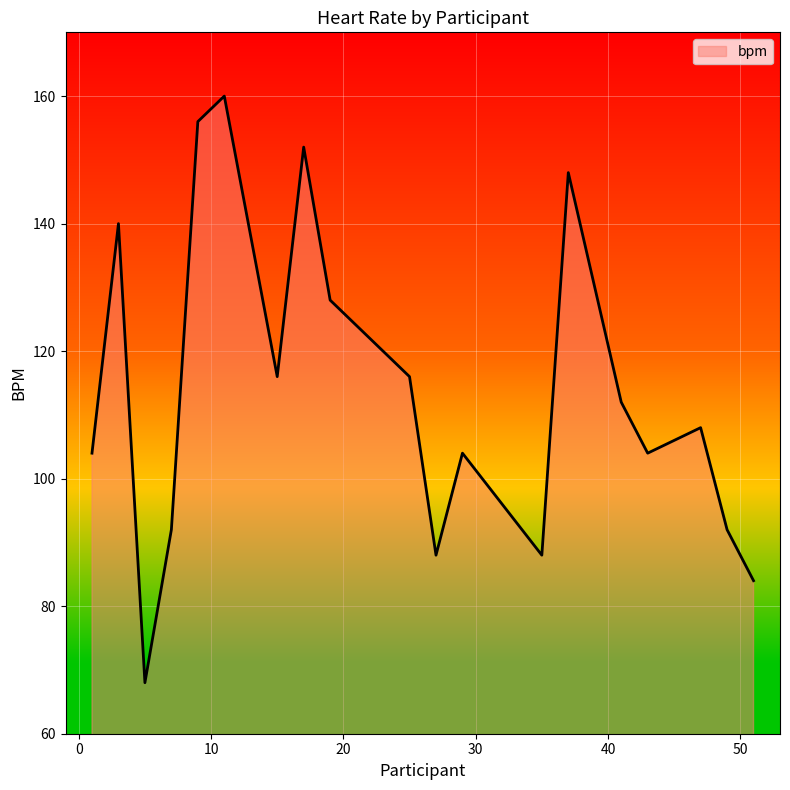

Does the chart have visible grid lines?

Yes